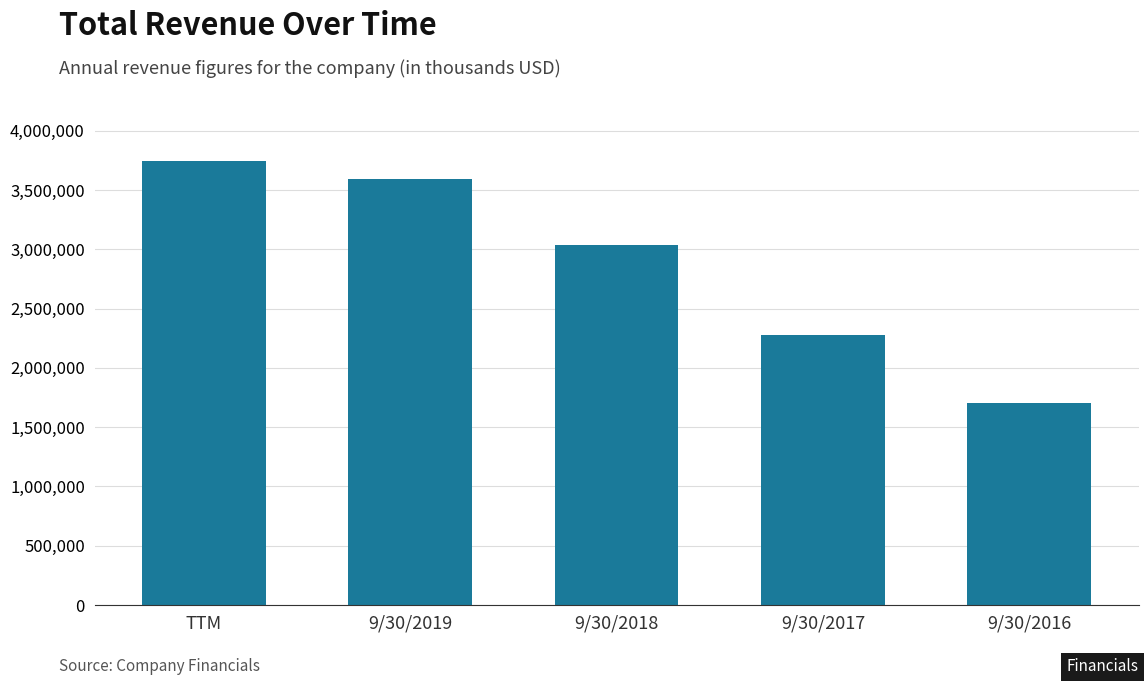

Rank the categories by value from lowest to highest.

9/30/2016, 9/30/2017, 9/30/2018, 9/30/2019, TTM